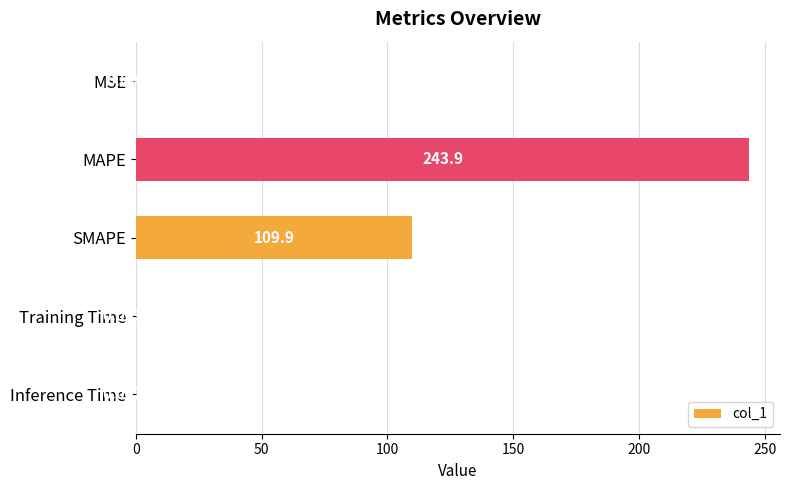

What is the sum of all values?

353.9